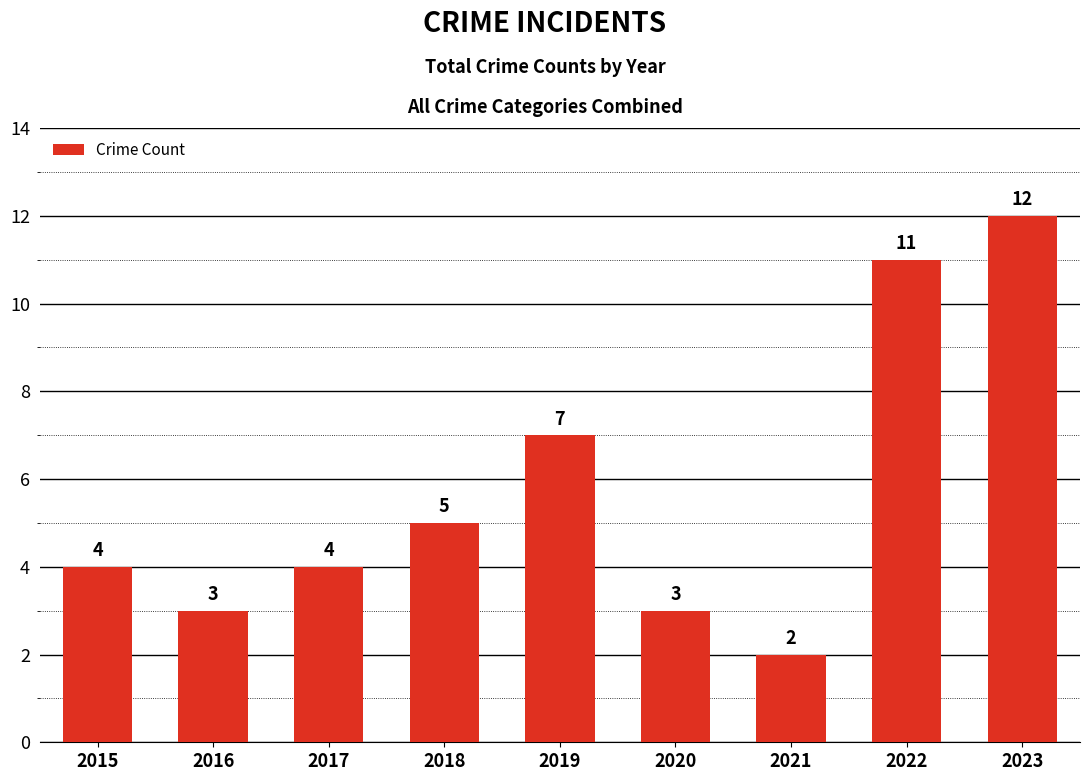

Is it true that the value at 2022 is 11?

True